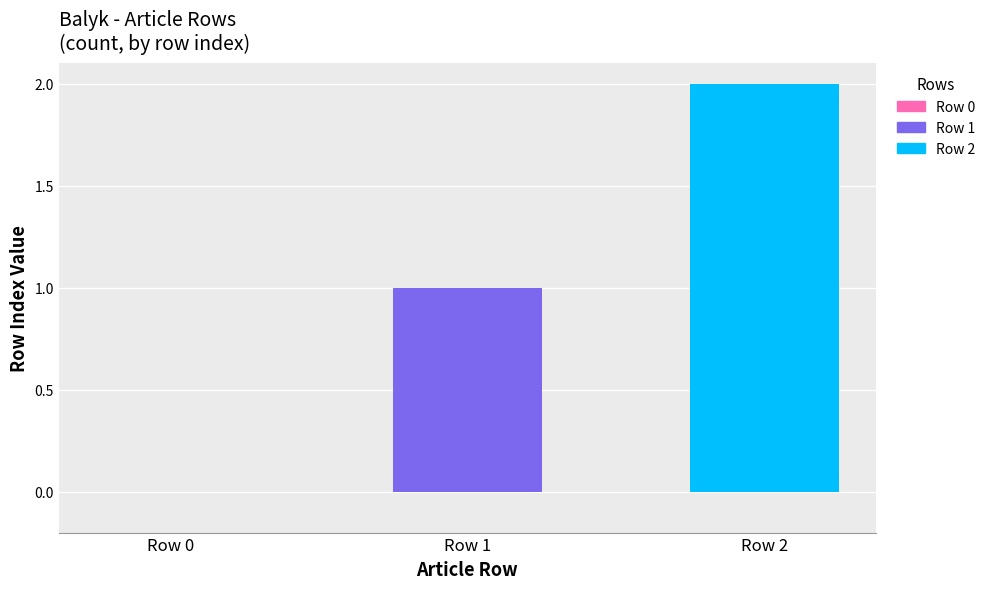

What is the greatest value displayed?

2